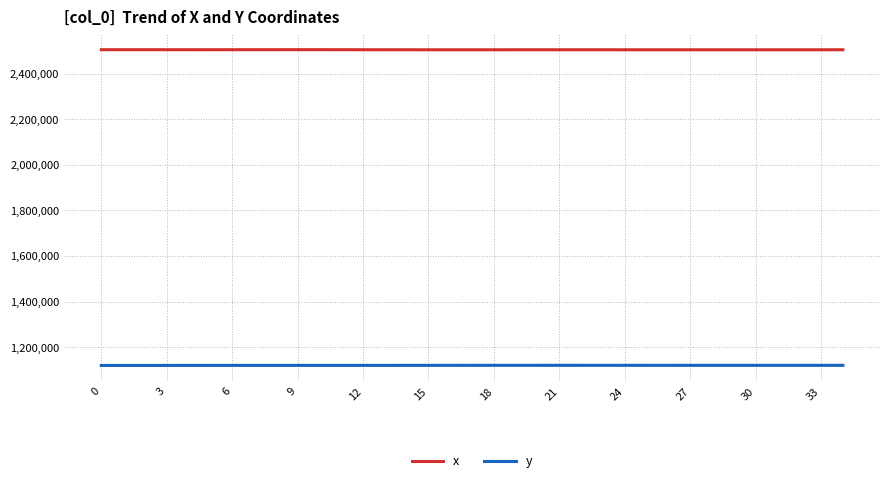

What is the greatest value displayed?

2505188.4